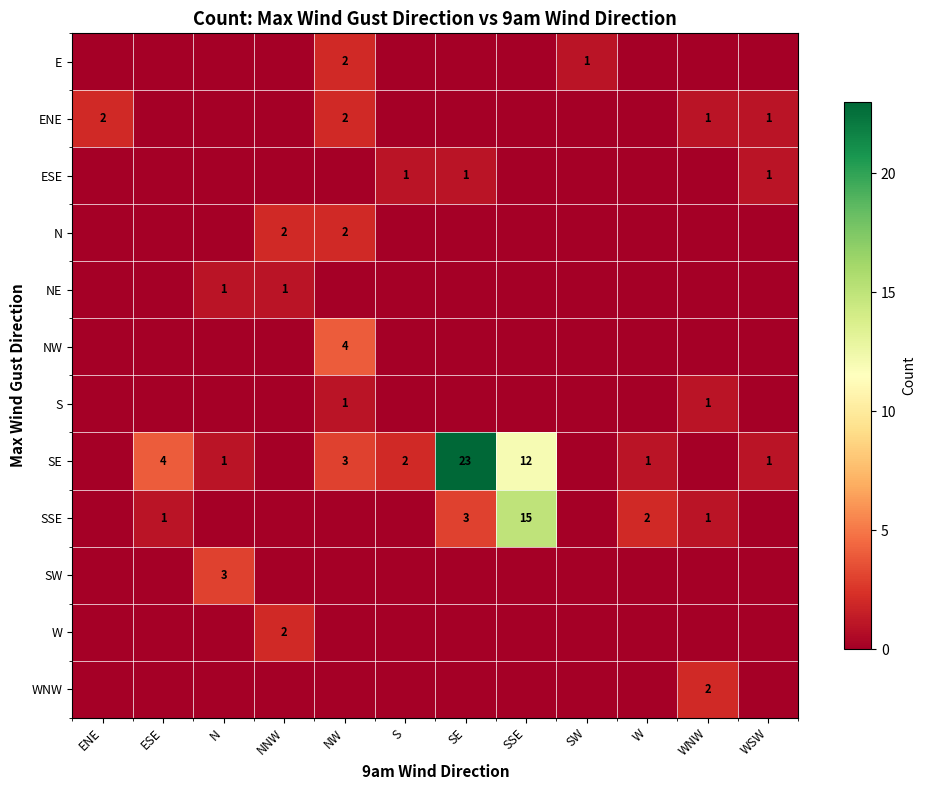

Count the number of categories in the chart.

12